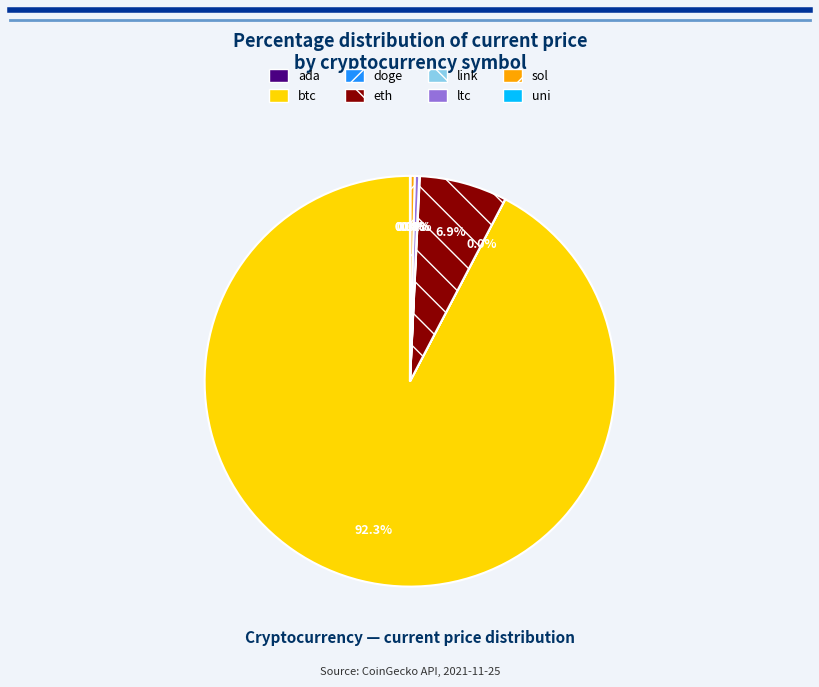

True or false: ltc accounts for 0% of the total.

True